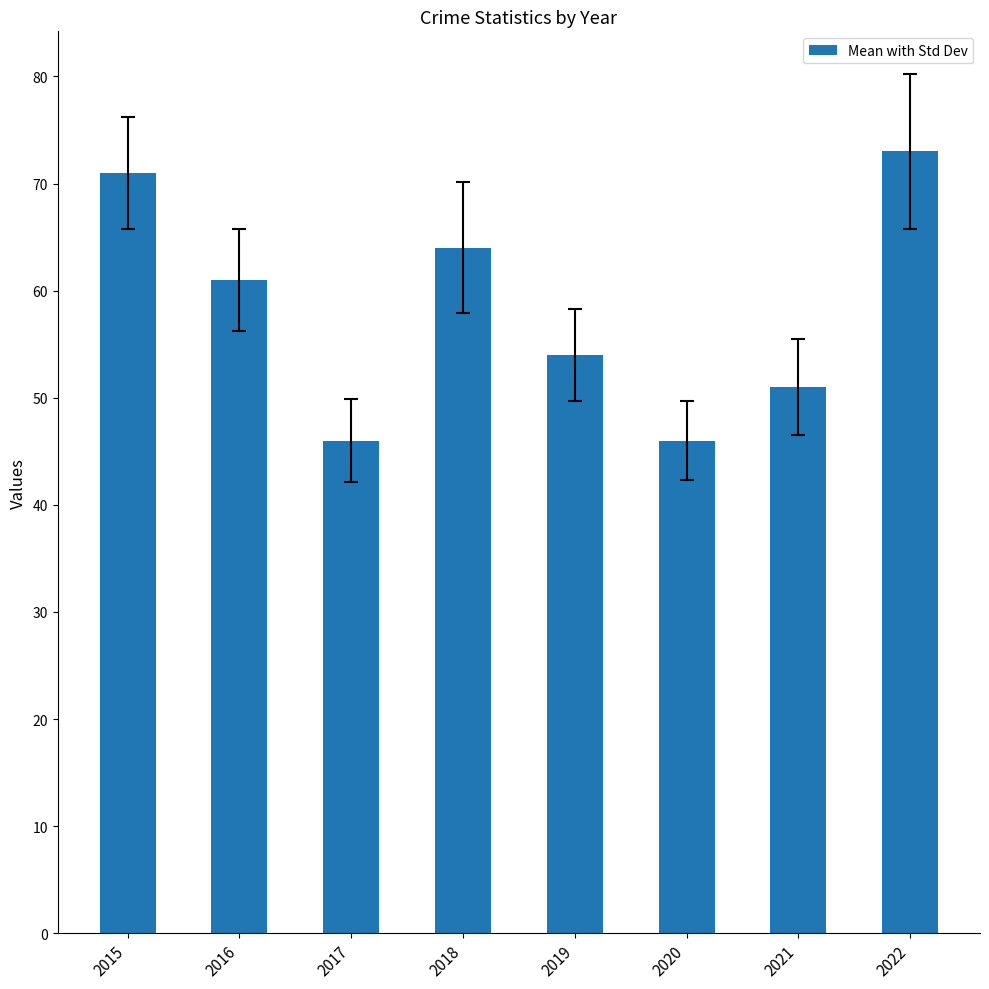

What is the maximum value shown in the chart?

73